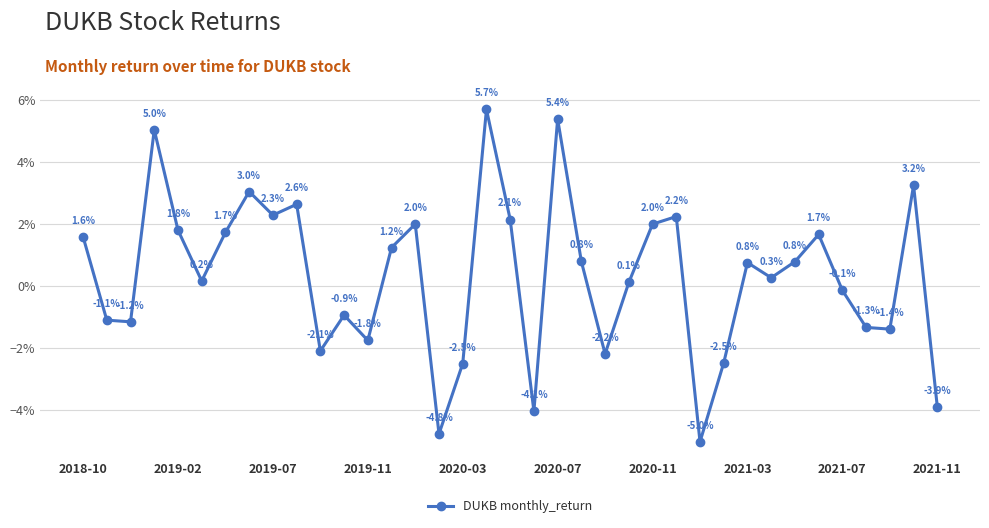

Is this an area chart (filled region under the line)?

No